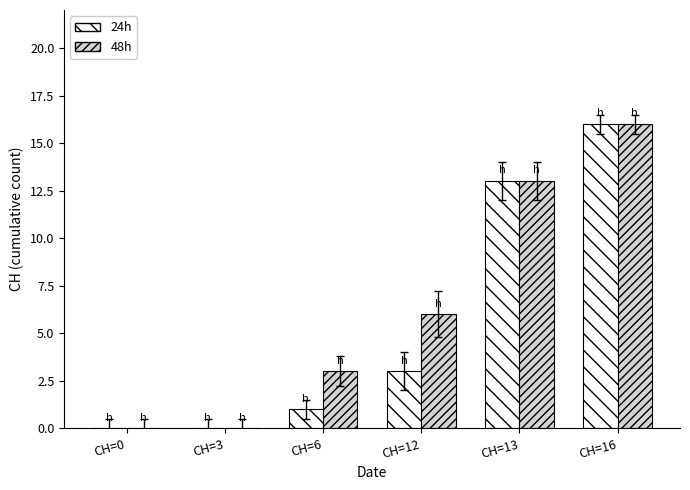

Reading left to right, extract all data points from this chart.

24h: 0	0	1	3	13	16
48h: 0	0	3	6	13	16